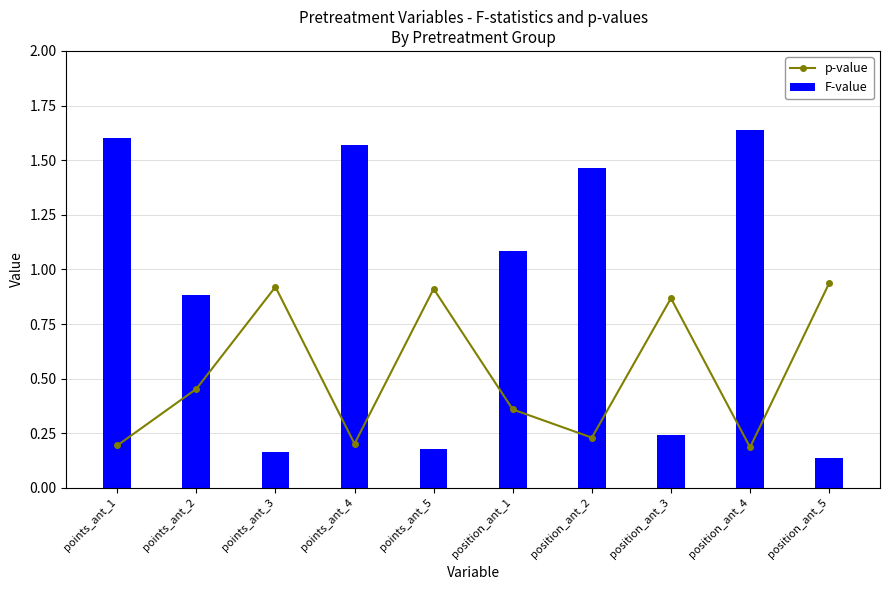

What is the smallest value displayed?

0.1